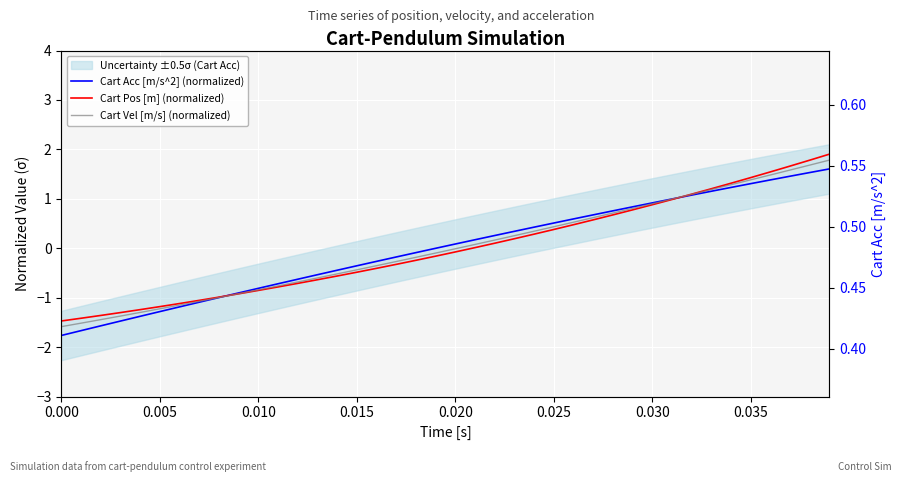

Rank the series by their average value, from highest to lowest.

Cart Vel [m/s] (normalized), Cart Acc [m/s^2] (normalized), Cart Pos [m] (normalized)